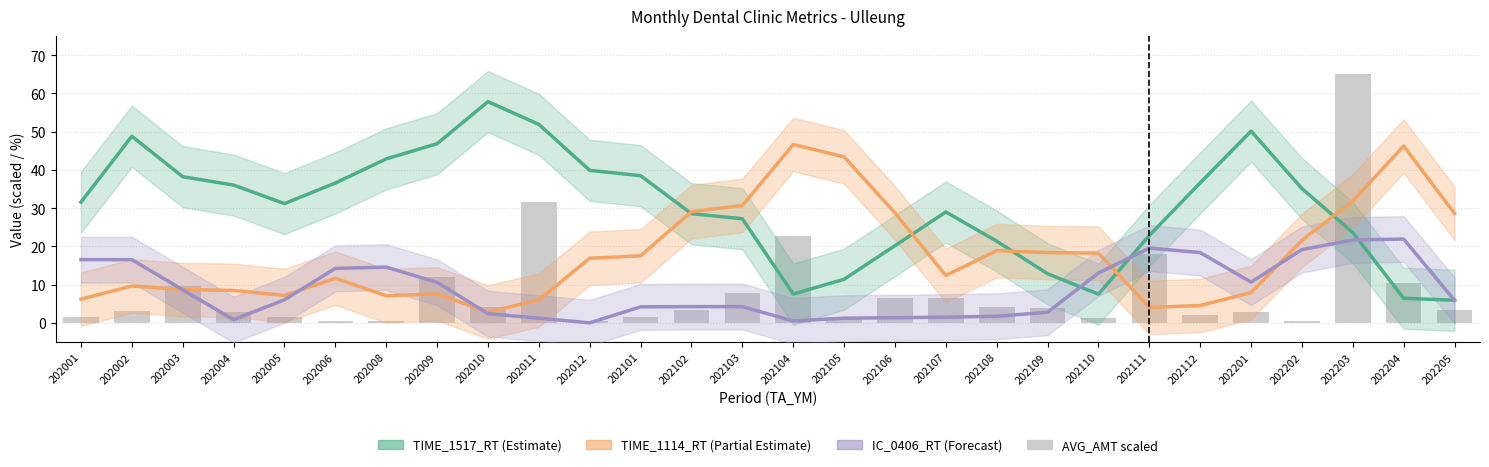

Which has a higher value, 202107 or 202012?

202012